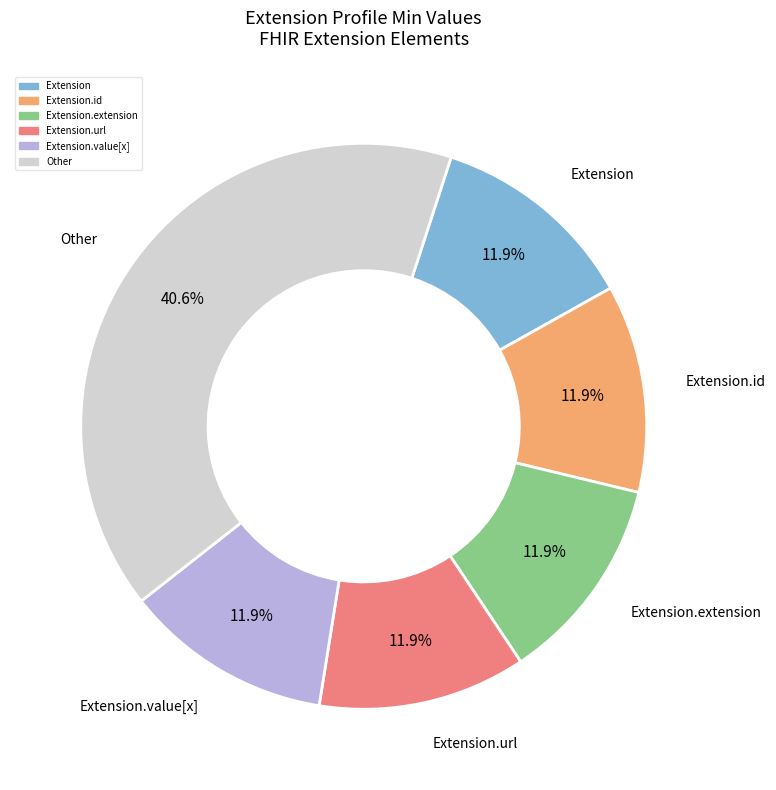

Does any single category account for the majority?

No